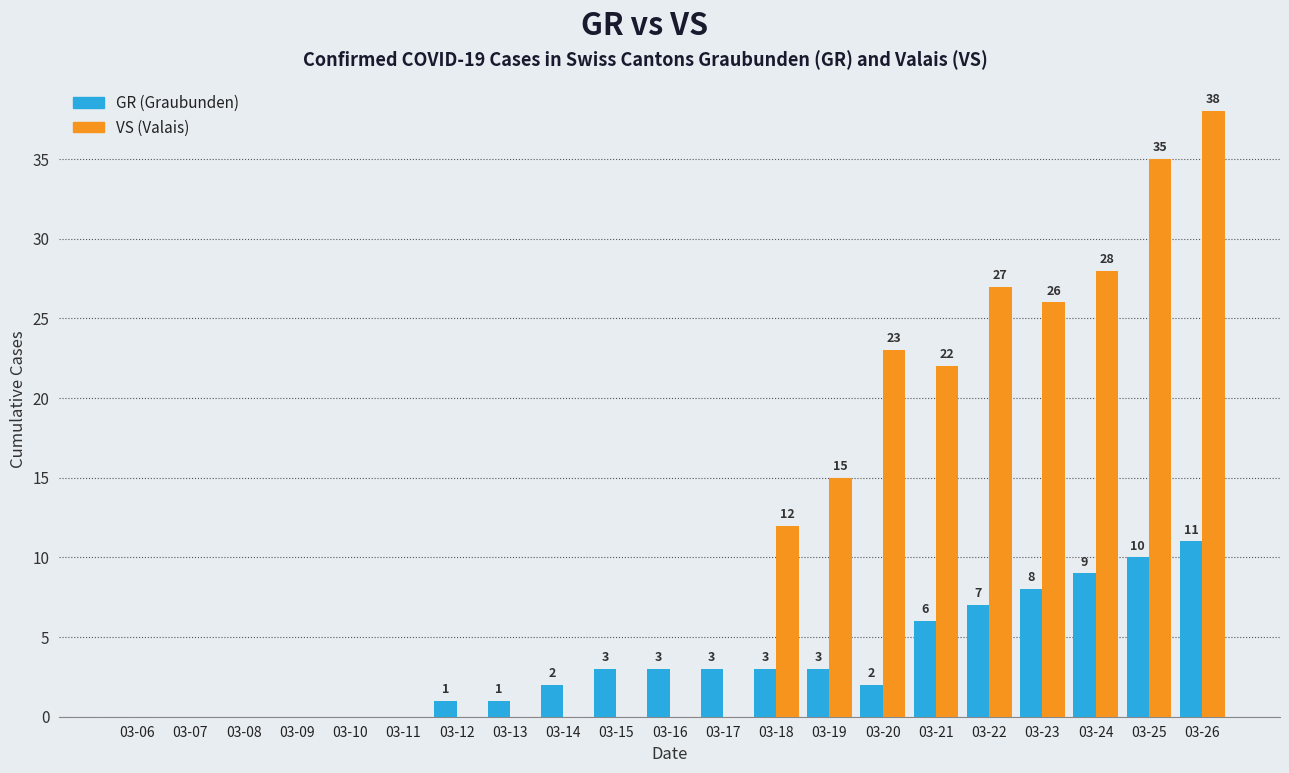

Reading right to left, what are all the values shown in this chart?

GR: 11	10	9	8	7	6	2	3	3	3	3	3	2	1	1	0	0	0	0	0	0
VS: 38	35	28	26	27	22	23	15	12	0	0	0	0	0	0	0	0	0	0	0	0